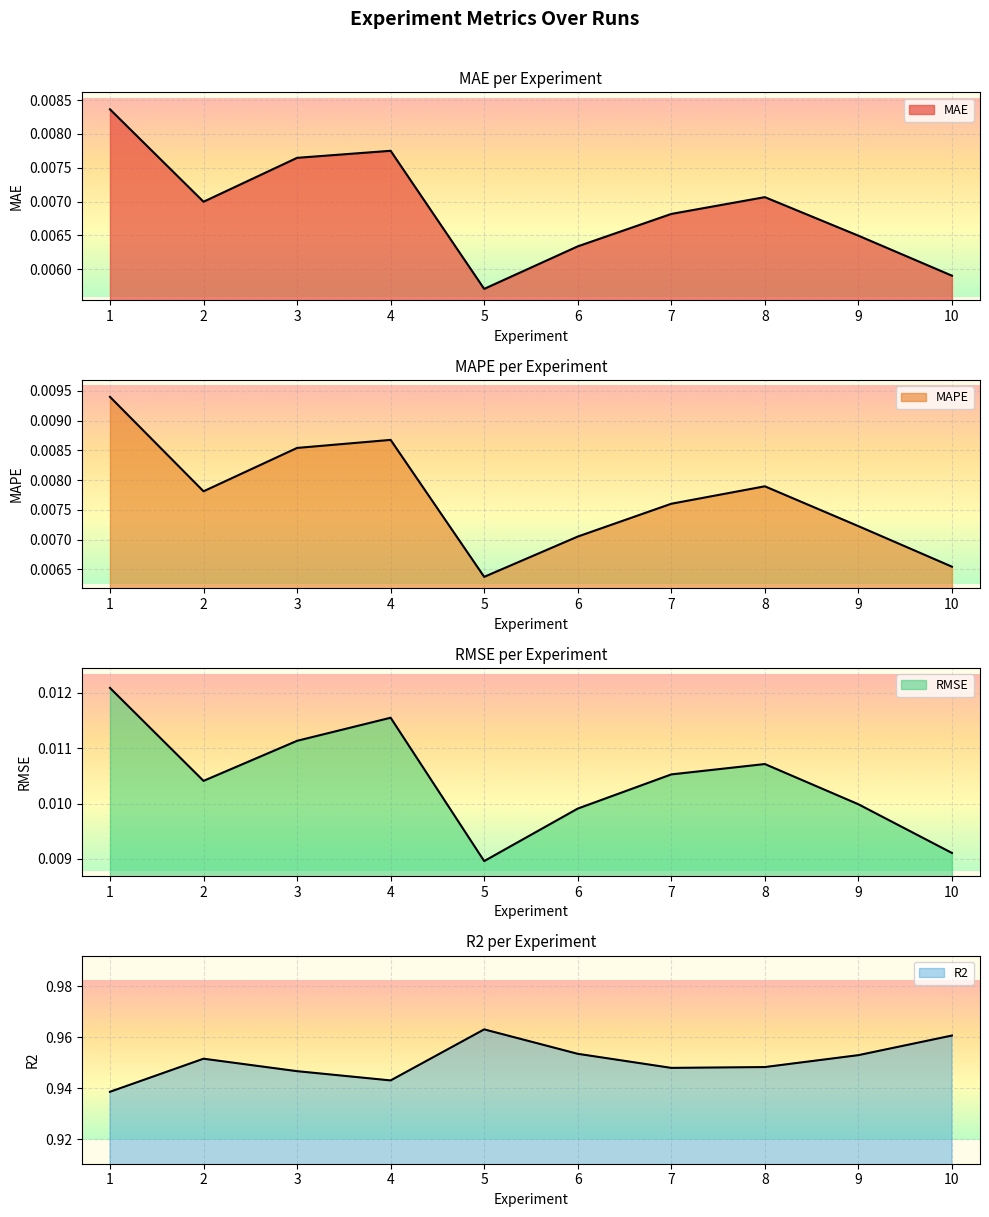

The value of MAPE at 3 is 0.0. True or false?

True